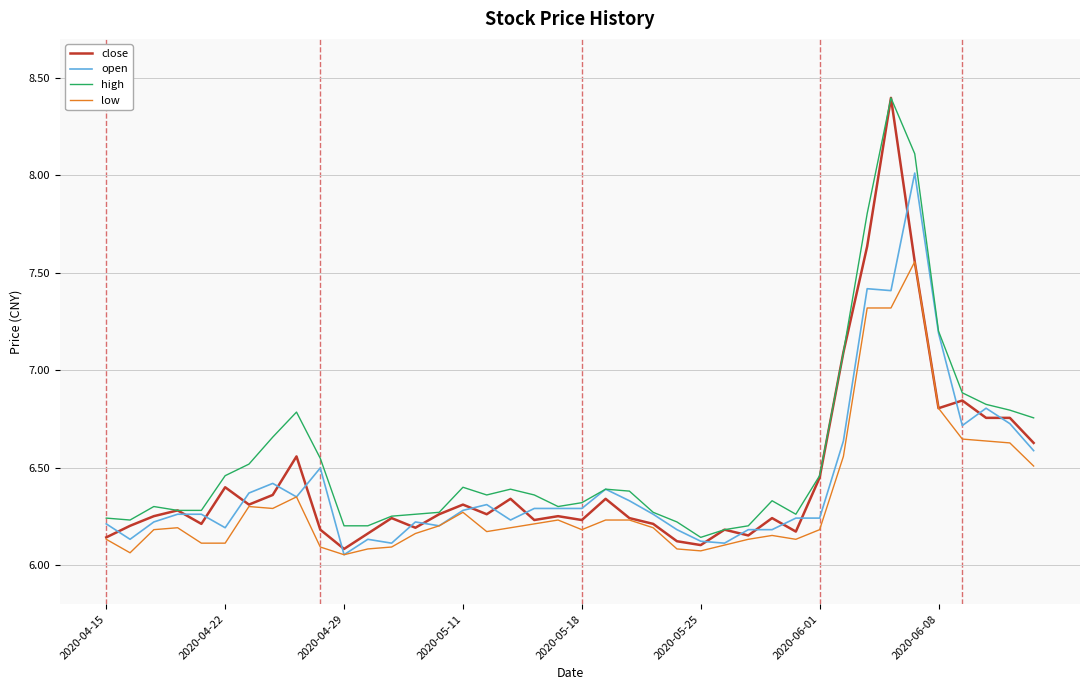

What is the highest value of the close series?

8.4